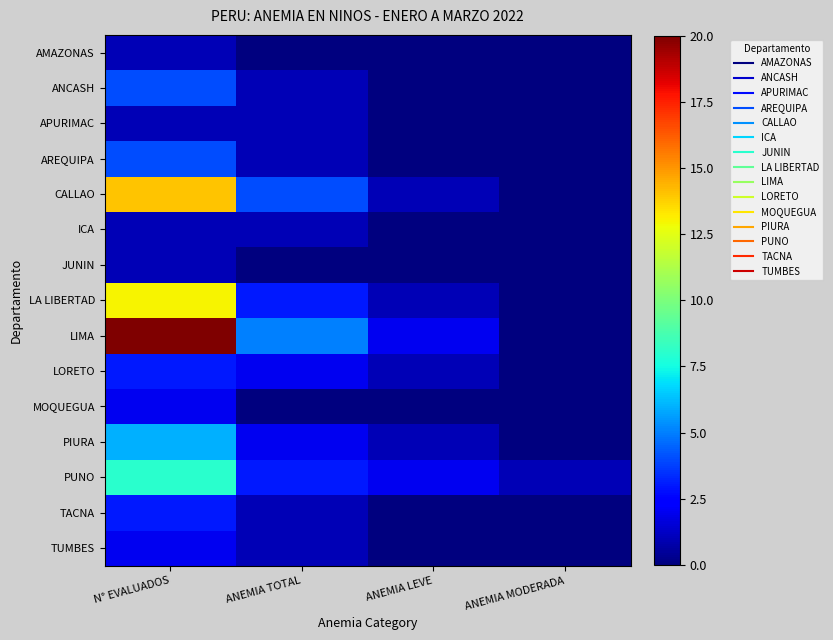

What is the total value across all series at ANEMIA TOTAL?

25